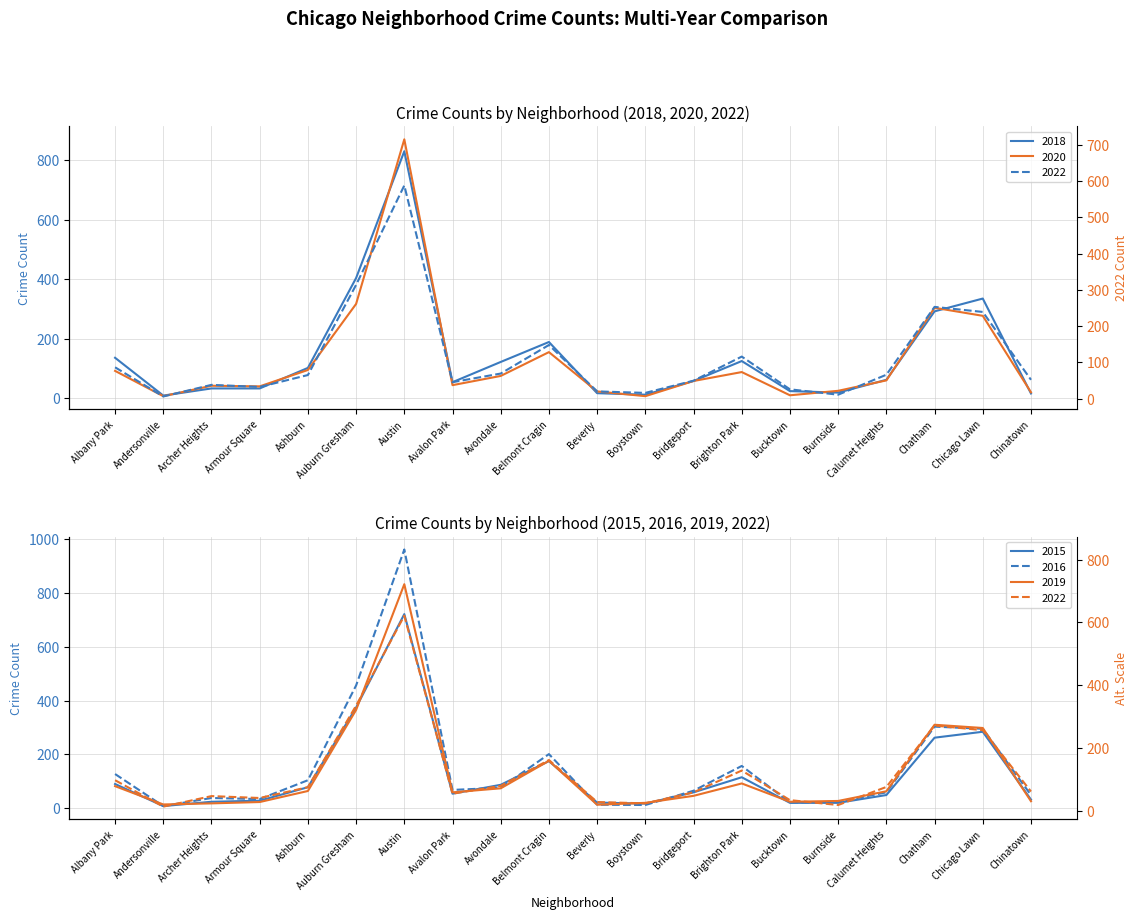

How many interior local valleys does the 2015 series have?

3